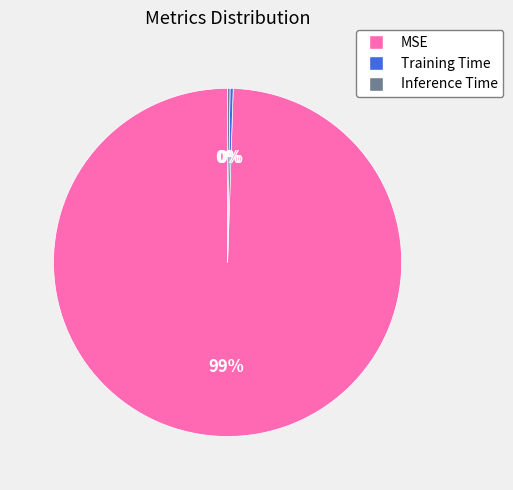

To the nearest percent, what is the average slice percentage?

33%